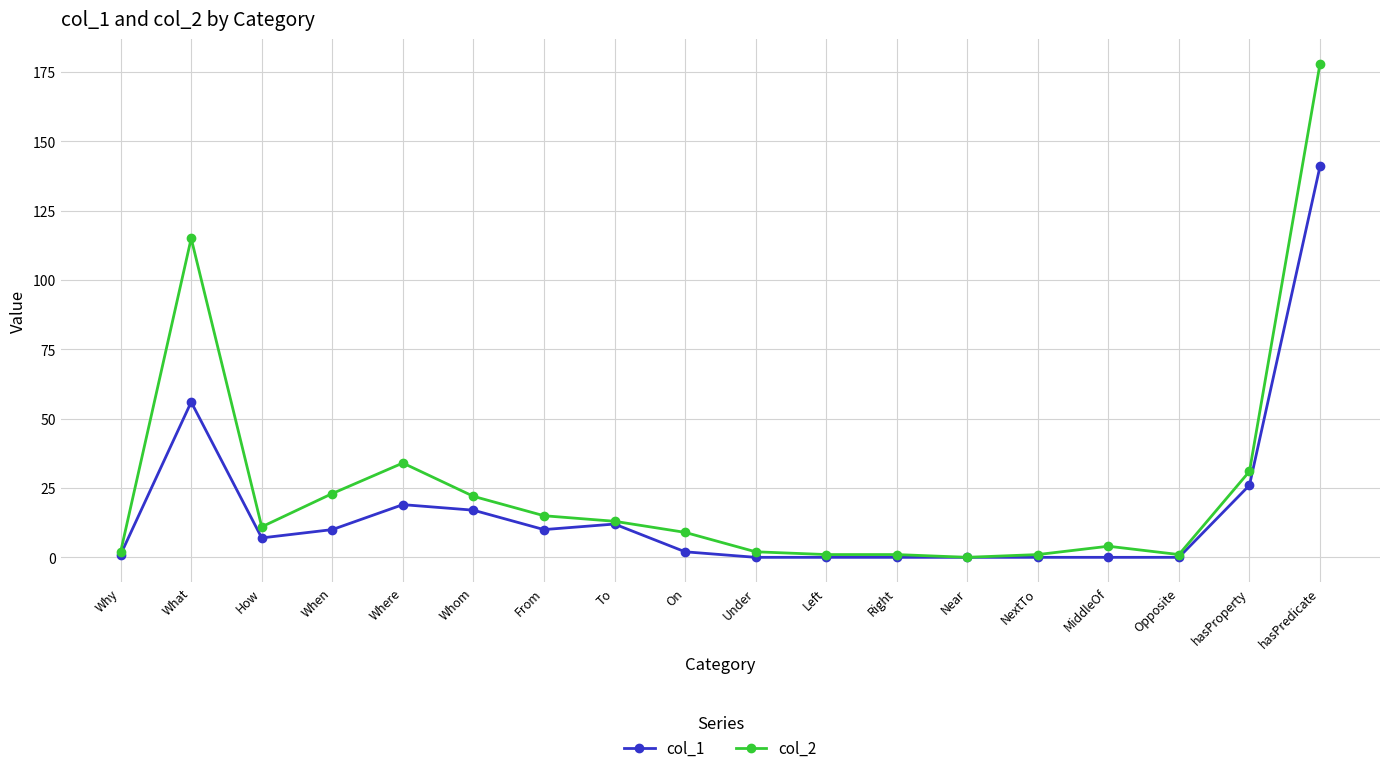

List the series in order of their peak value, lowest first.

col_1, col_2